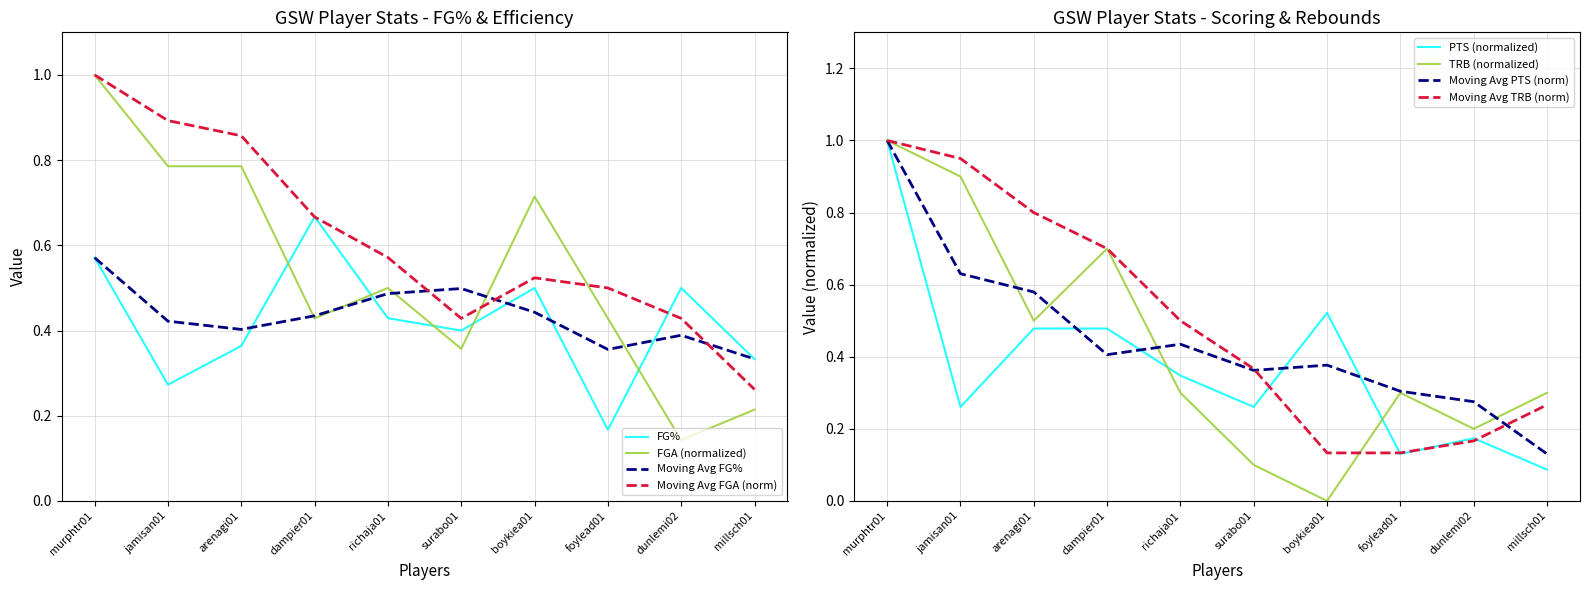

True or false: GSW PTS has a value of 1.0 at murphtr01.

True